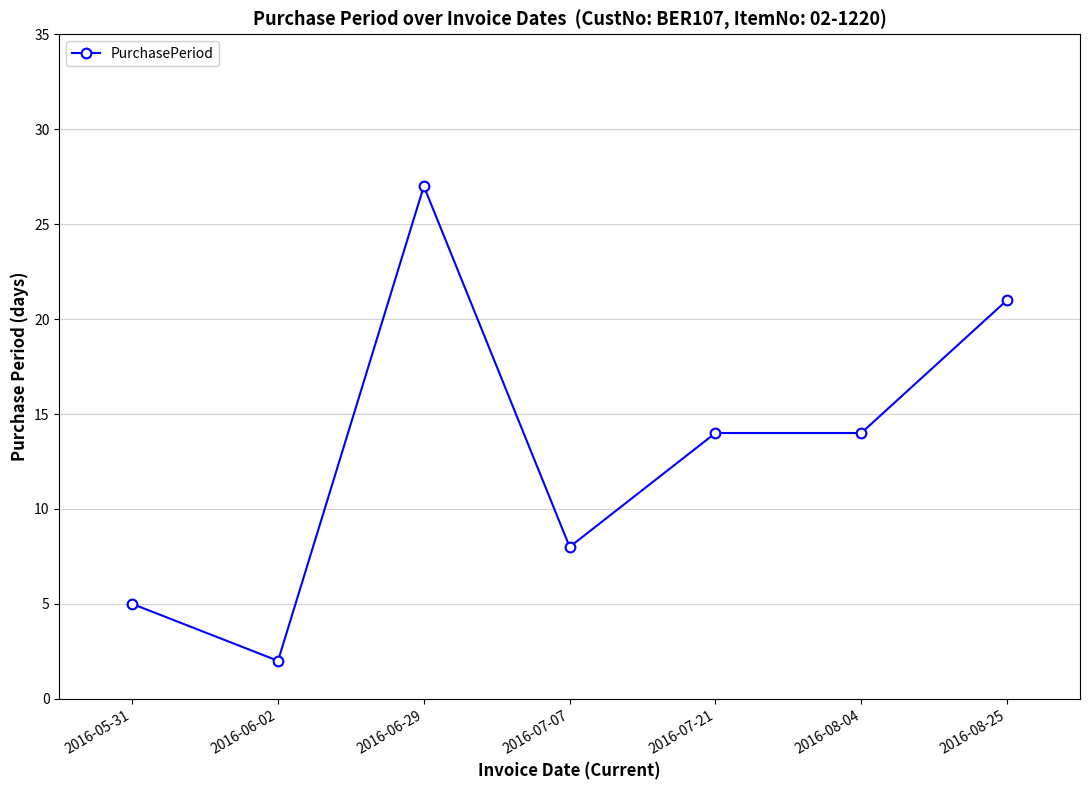

What value does the data have at 2016-08-04?

14